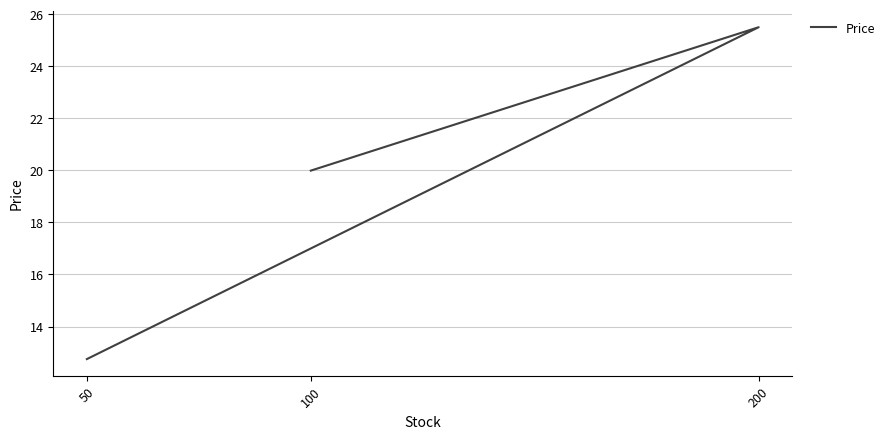

How many data points does each series have?

3